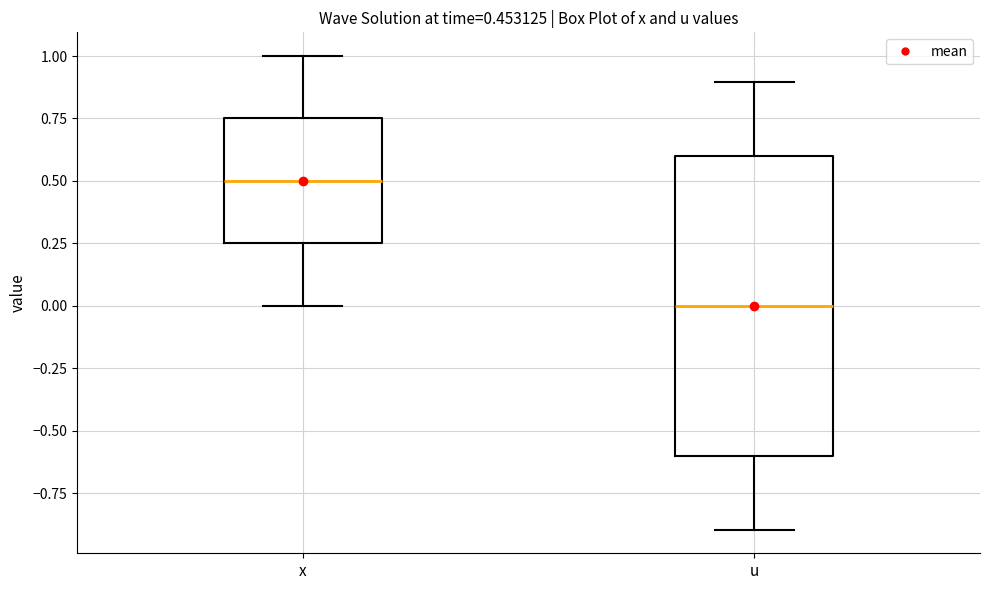

Which box is the tallest, from its lower edge to its upper edge?

u